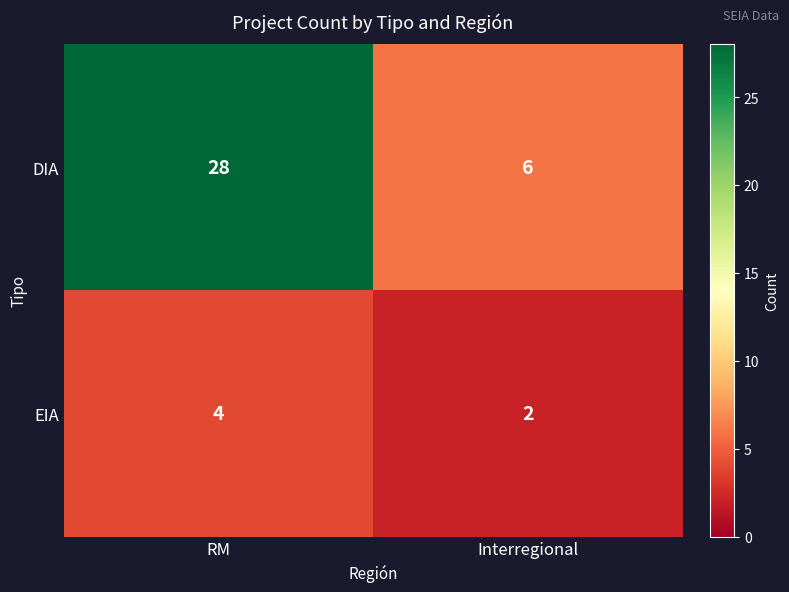

The DIA series shows 6 at Interregional. True or false?

True